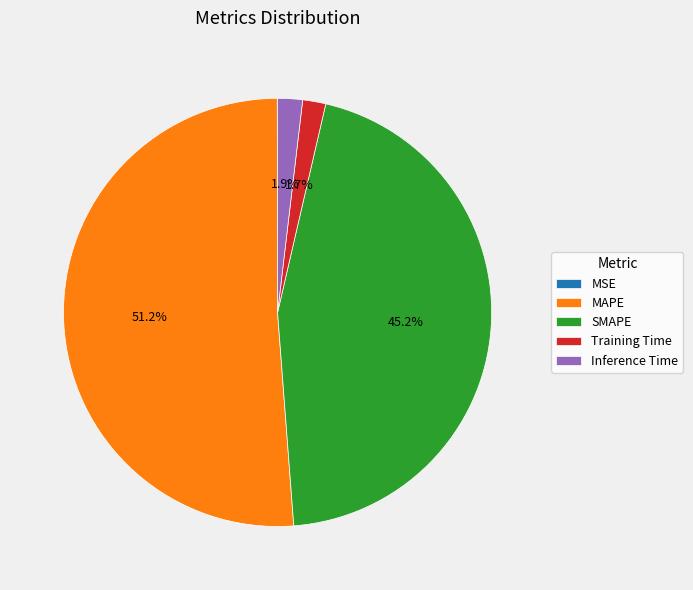

Is there any slice that represents more than half of the pie?

Yes